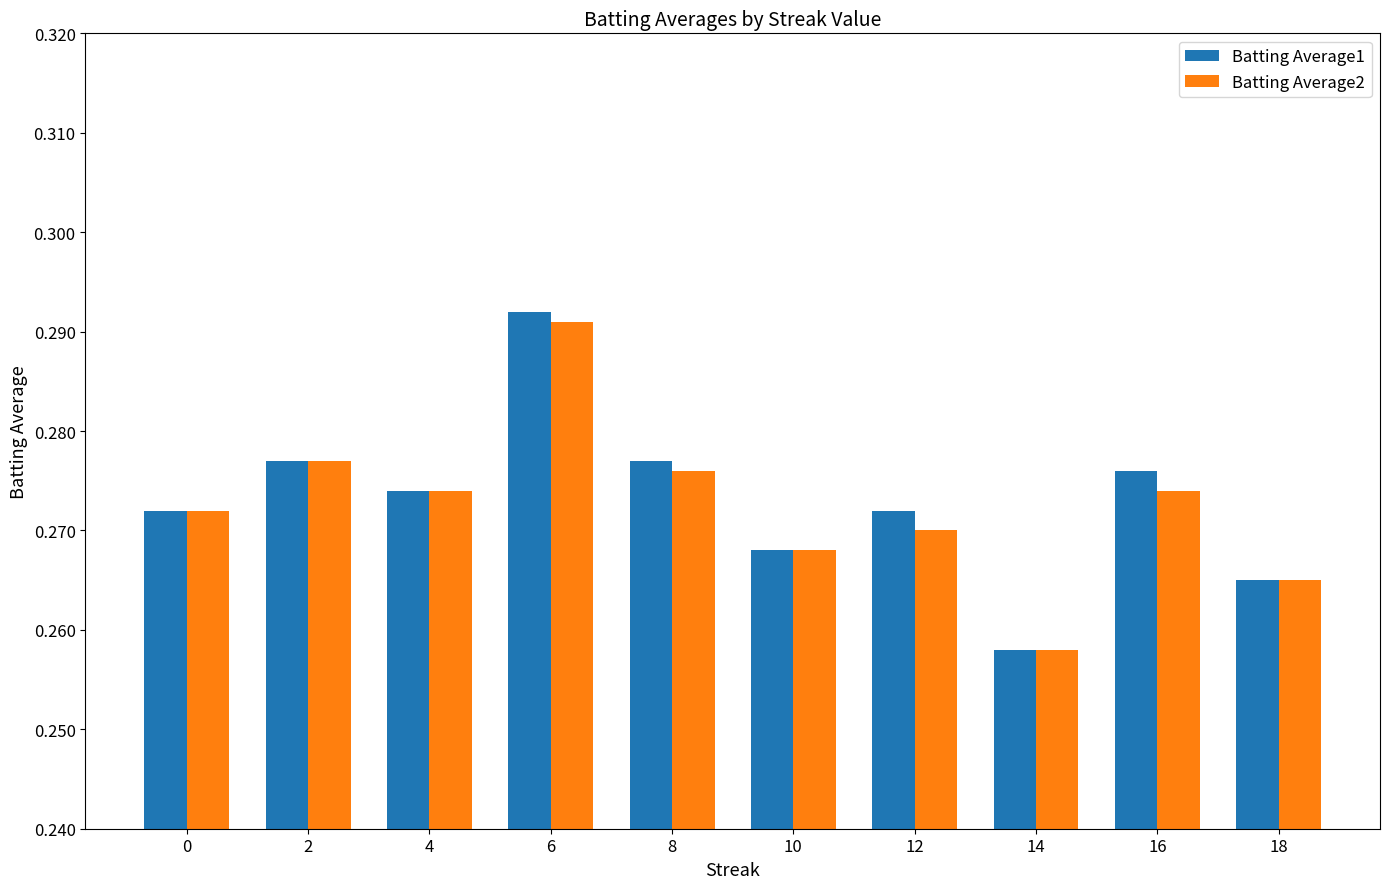

Which label corresponds to the smallest value in the chart?

14